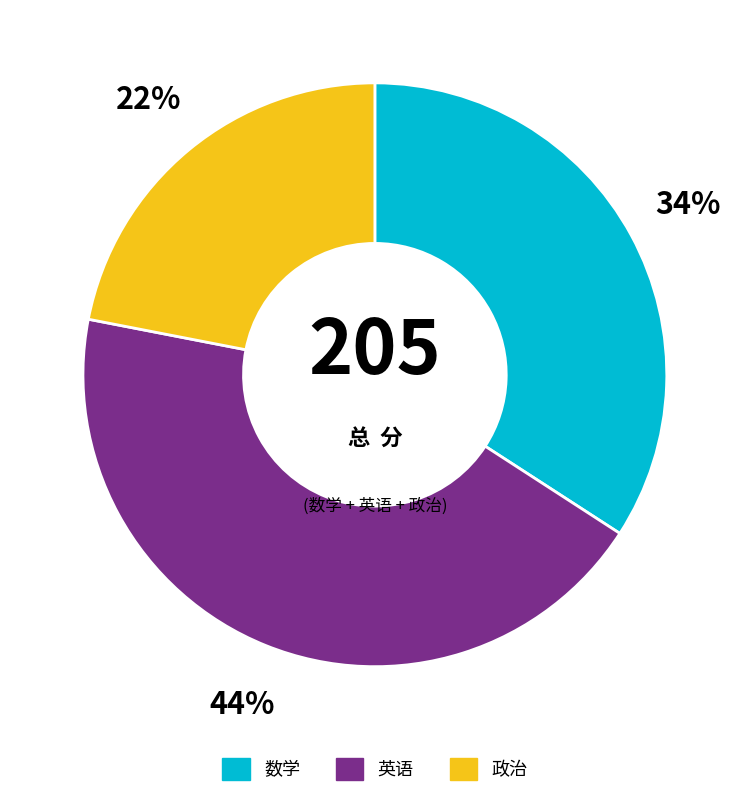

Does 数学 represent more than half of the total?

No